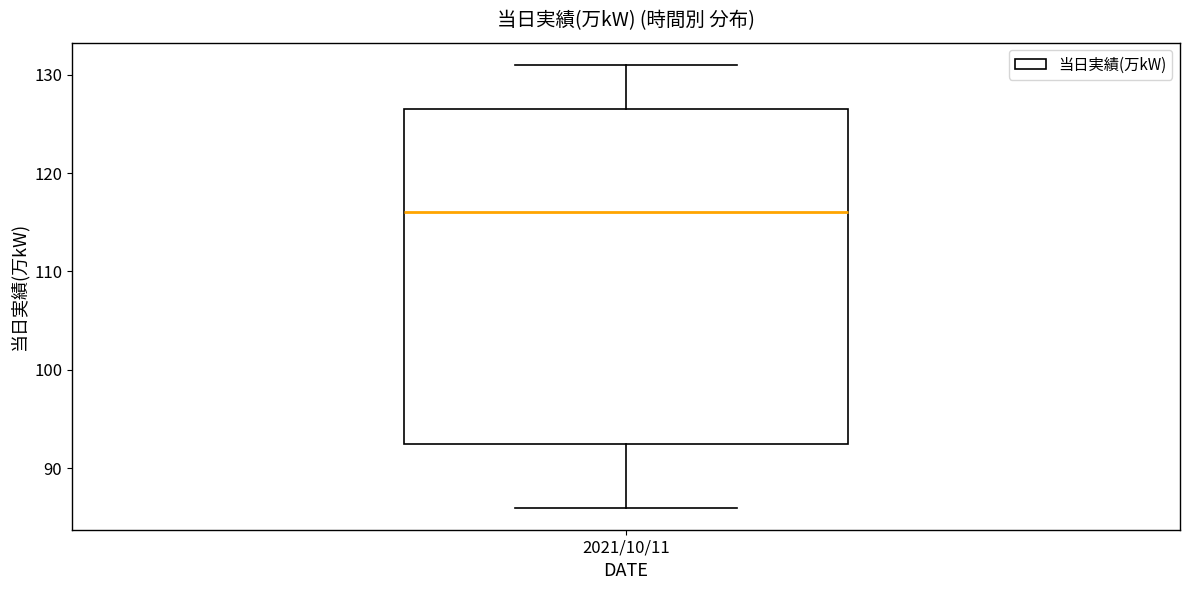

Where does the lower whisker of the box for 2021/10/11 end on the y-axis? The values are not printed on the chart, so give them approximately, as read against the axis.

86